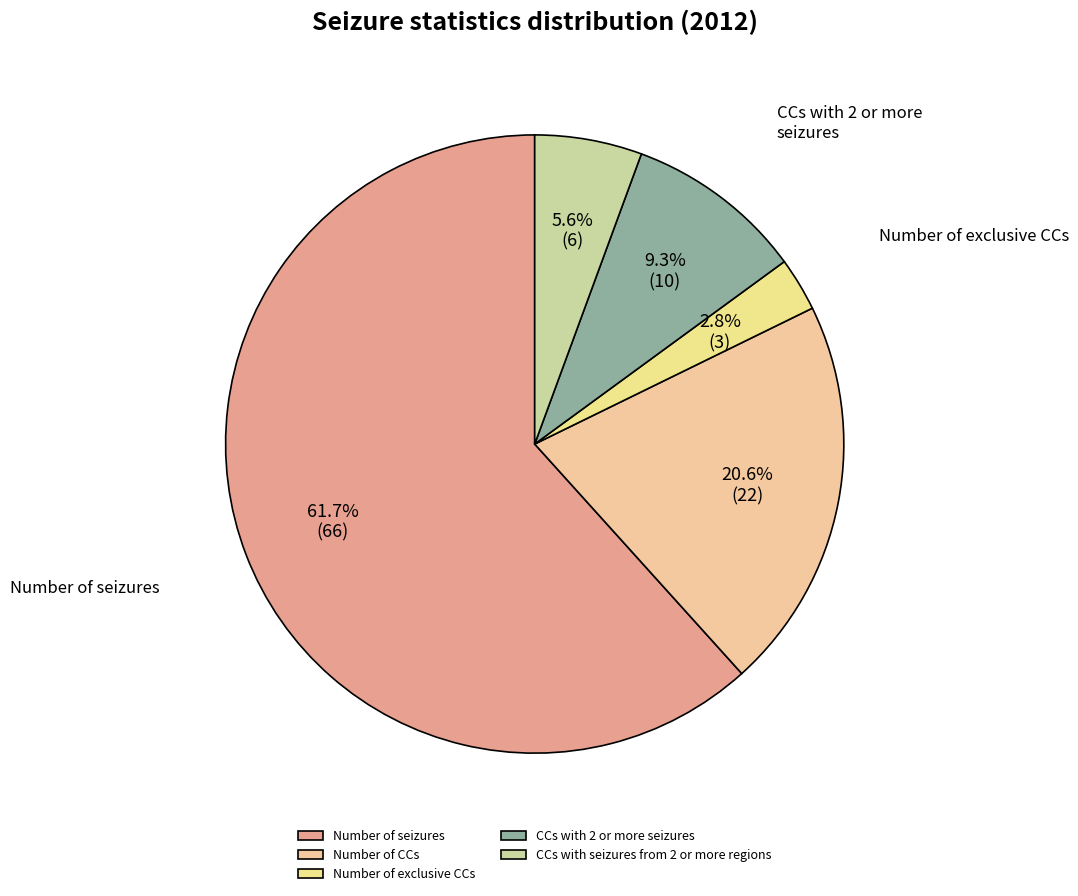

Count the number of slices in the pie.

5